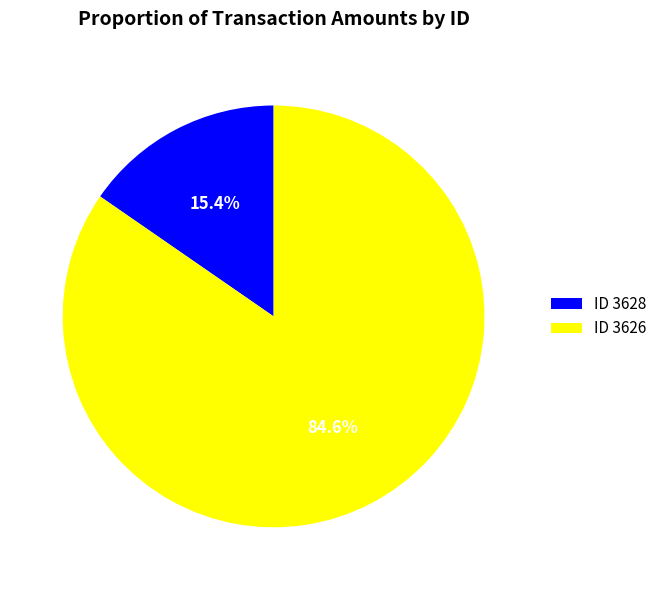

What is the total percentage of ID 3626 and ID 3628?

100.0%